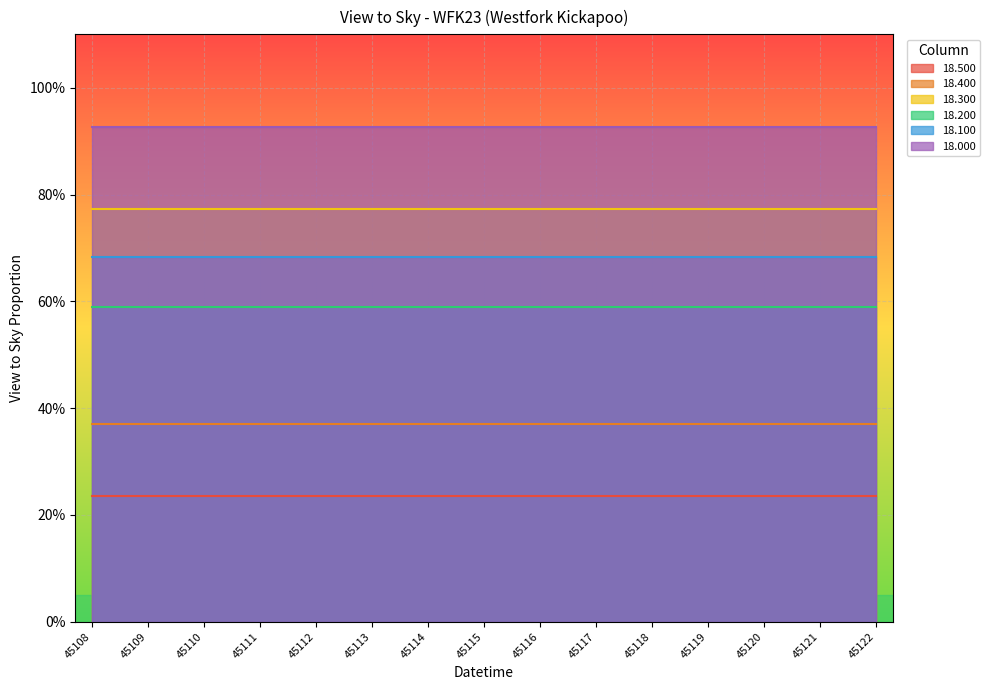

The 18.000 series shows 0.9 at 45114.9583333. True or false?

True